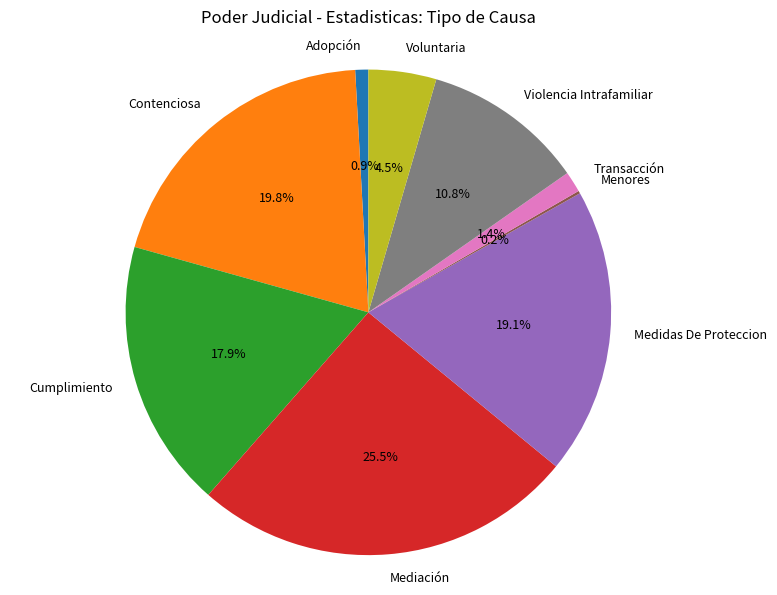

What is the total percentage of Adopción and Medidas De Proteccion?

20.0%